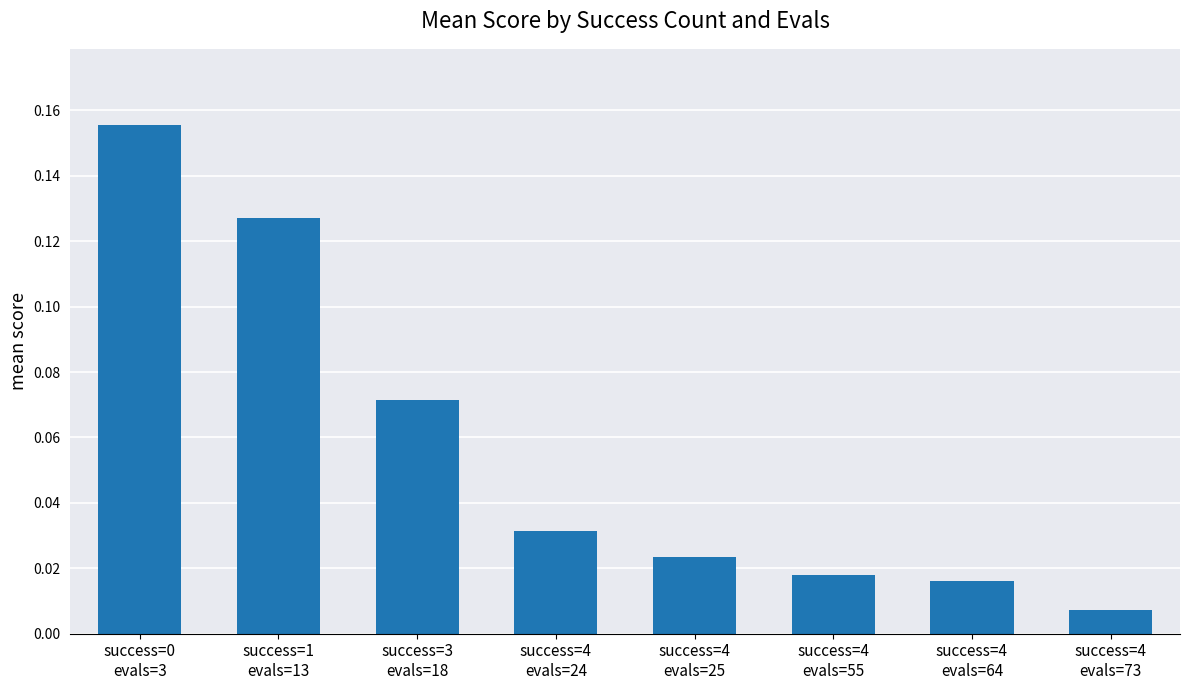

What is the sum of all values?

0.5